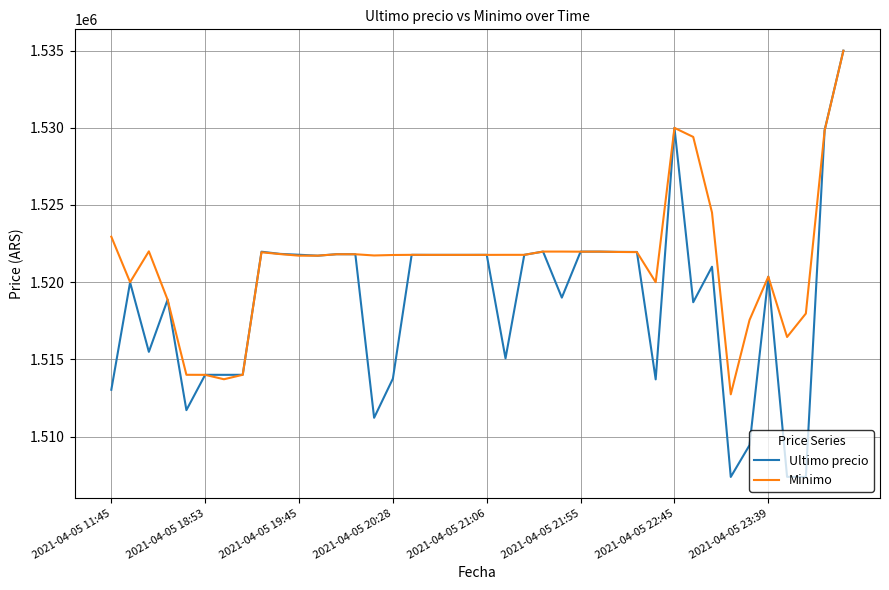

At how many categories does at least one series exceed 1531529?

1